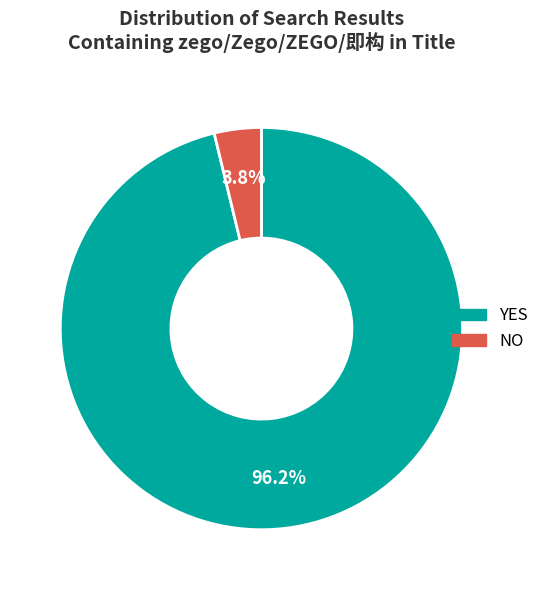

The YES slice represents 96% of the pie. True or false?

True